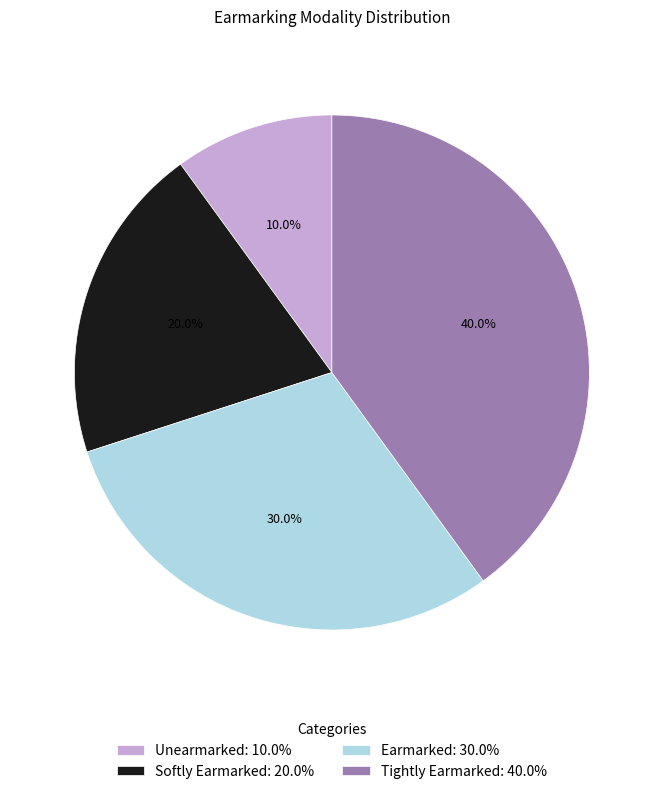

What percentage is the Softly Earmarked slice, to the nearest percent?

20%